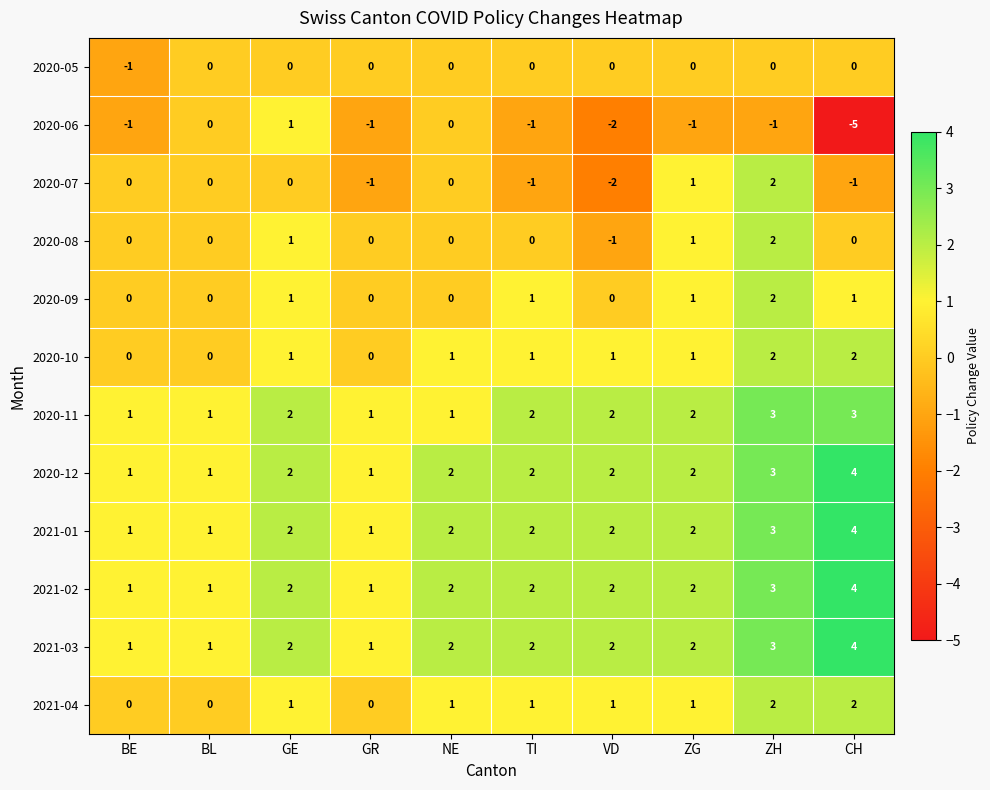

Read the 2020-11 value at ZH.

3